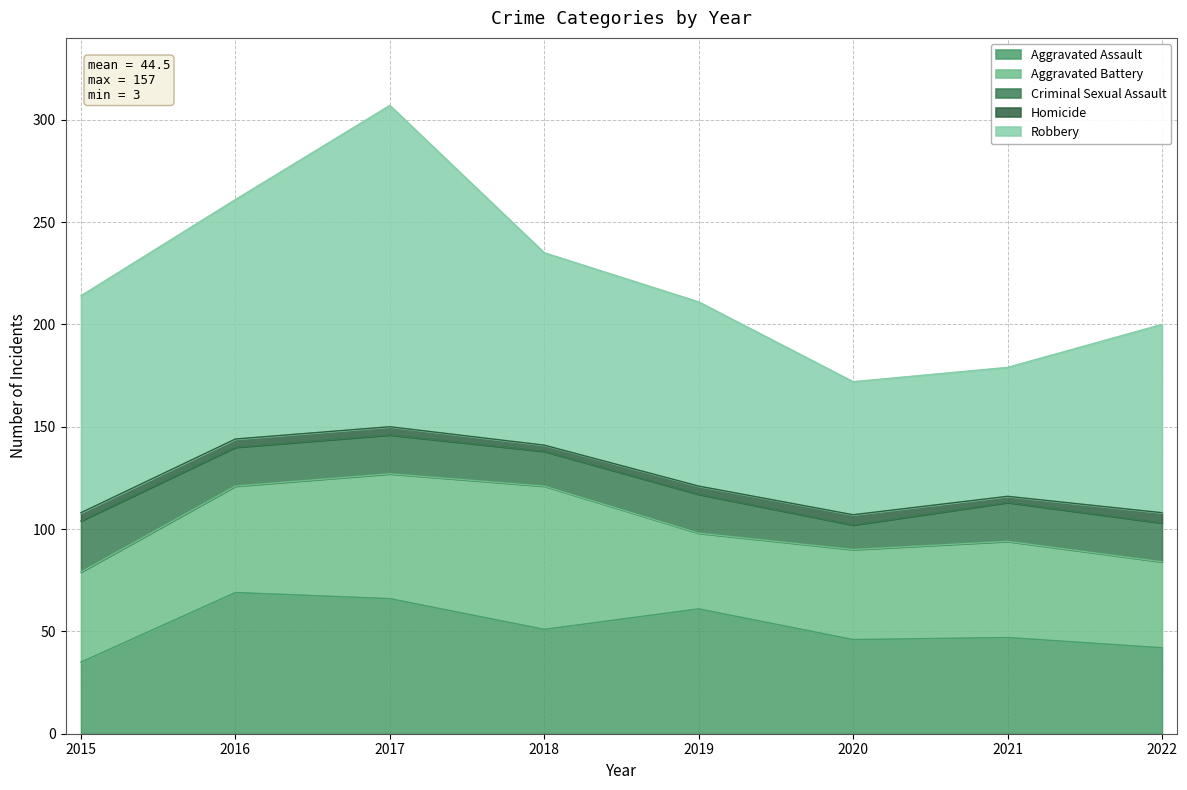

Which label corresponds to the largest value in the chart?

2017